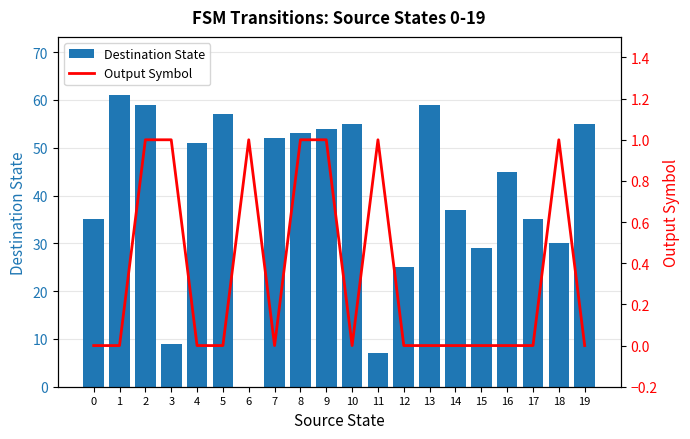

List the series in order of their overall mean, highest first.

Destination State, Output Symbol